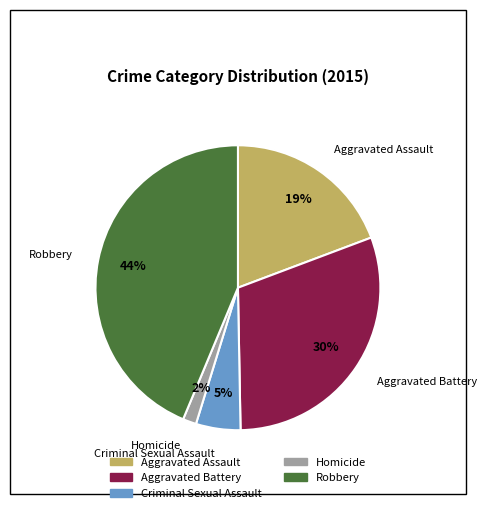

Is there a majority slice in this chart?

No